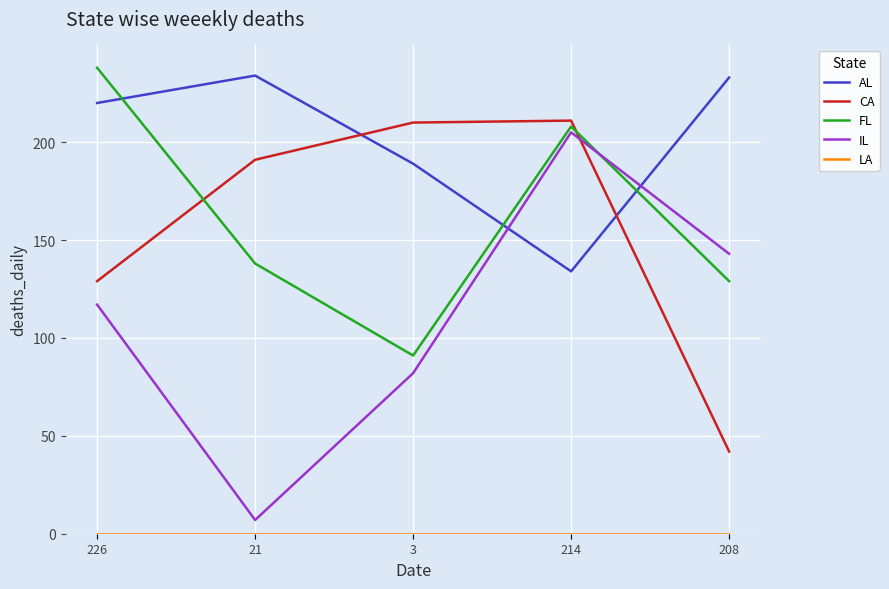

Which category has the highest value across all series?

226